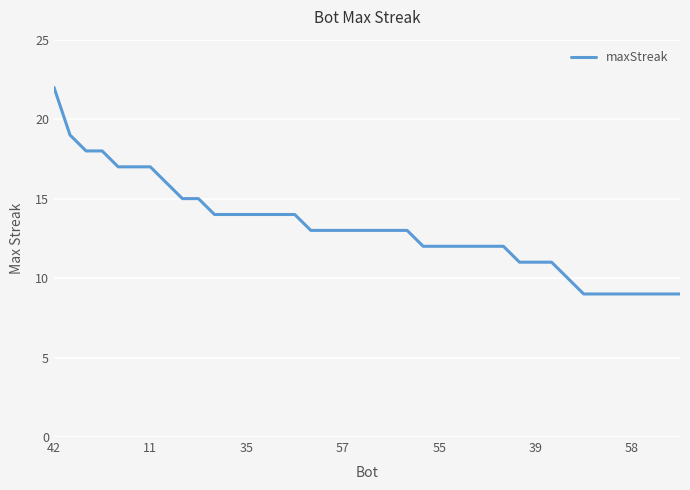

Is this an area chart (filled region under the line)?

No